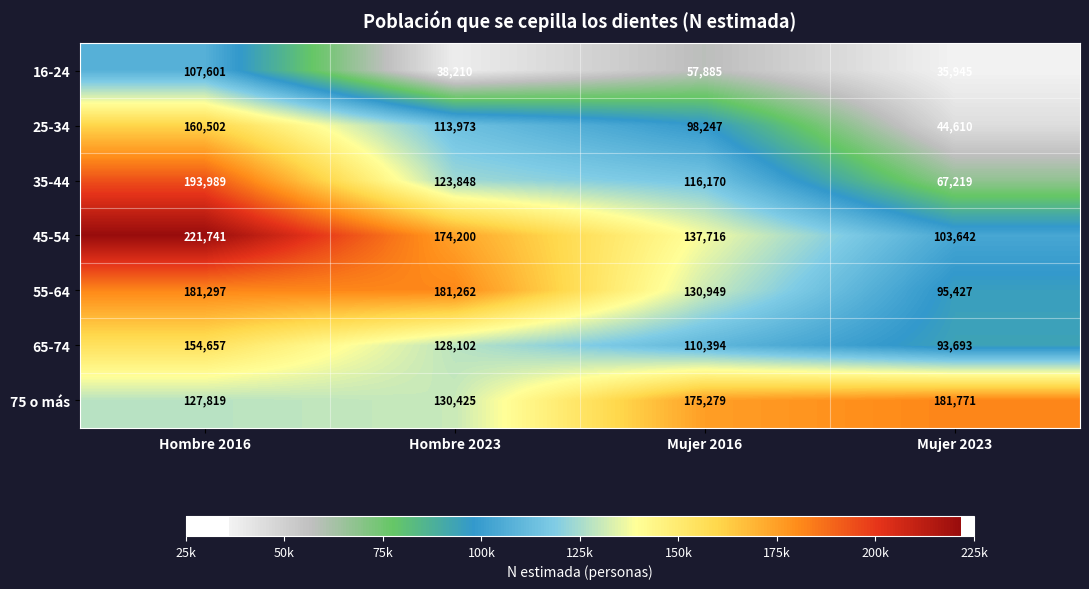

Between Hombre 2023 and Mujer 2016, which series saw the biggest shift?

55-64